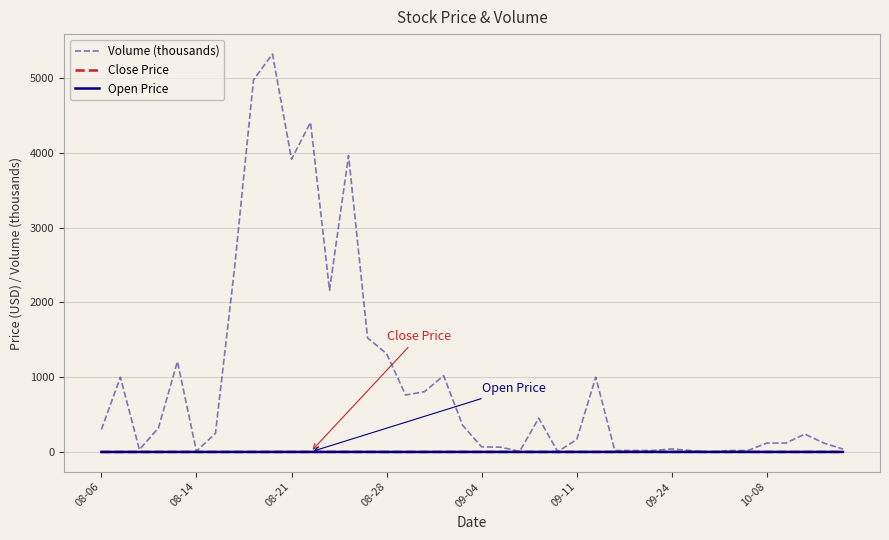

Does the chart have visible grid lines?

Yes